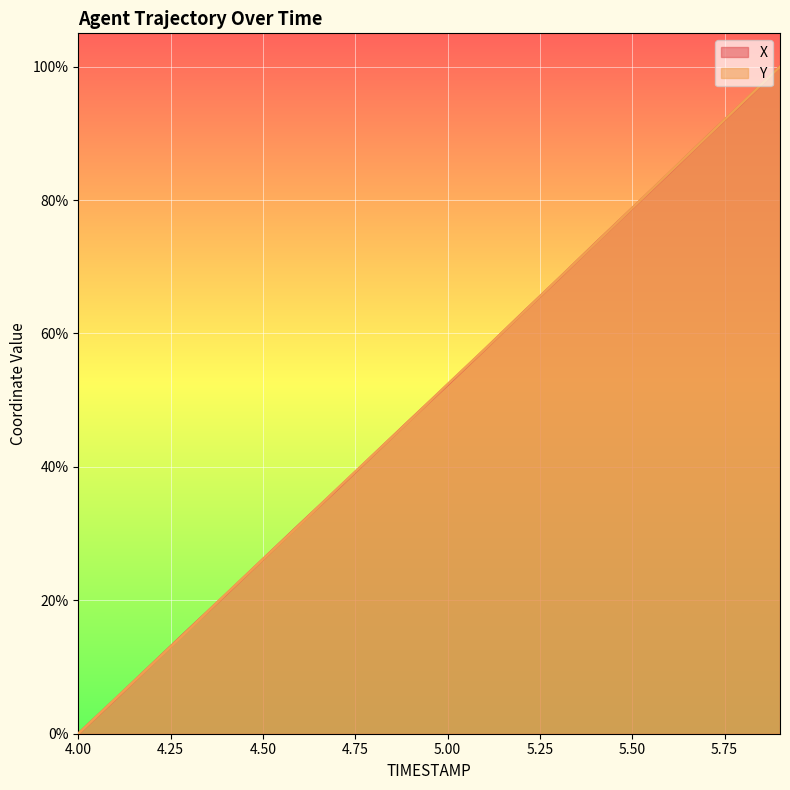

The X series shows 31.4 at 4.6. True or false?

True